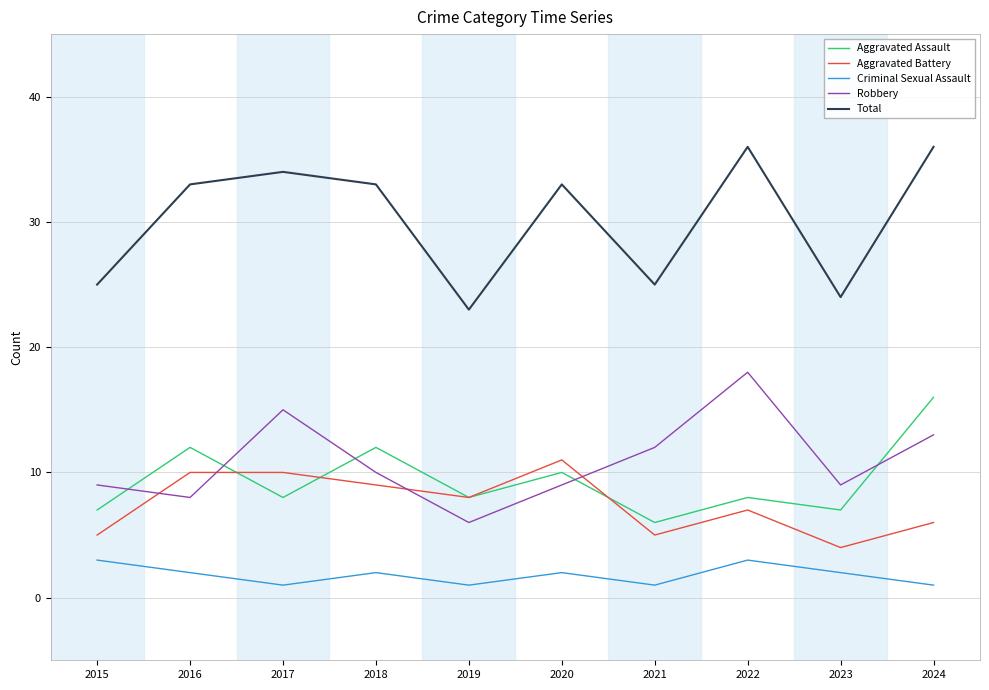

What is the difference between the Total values at 2015 and 2019?

2